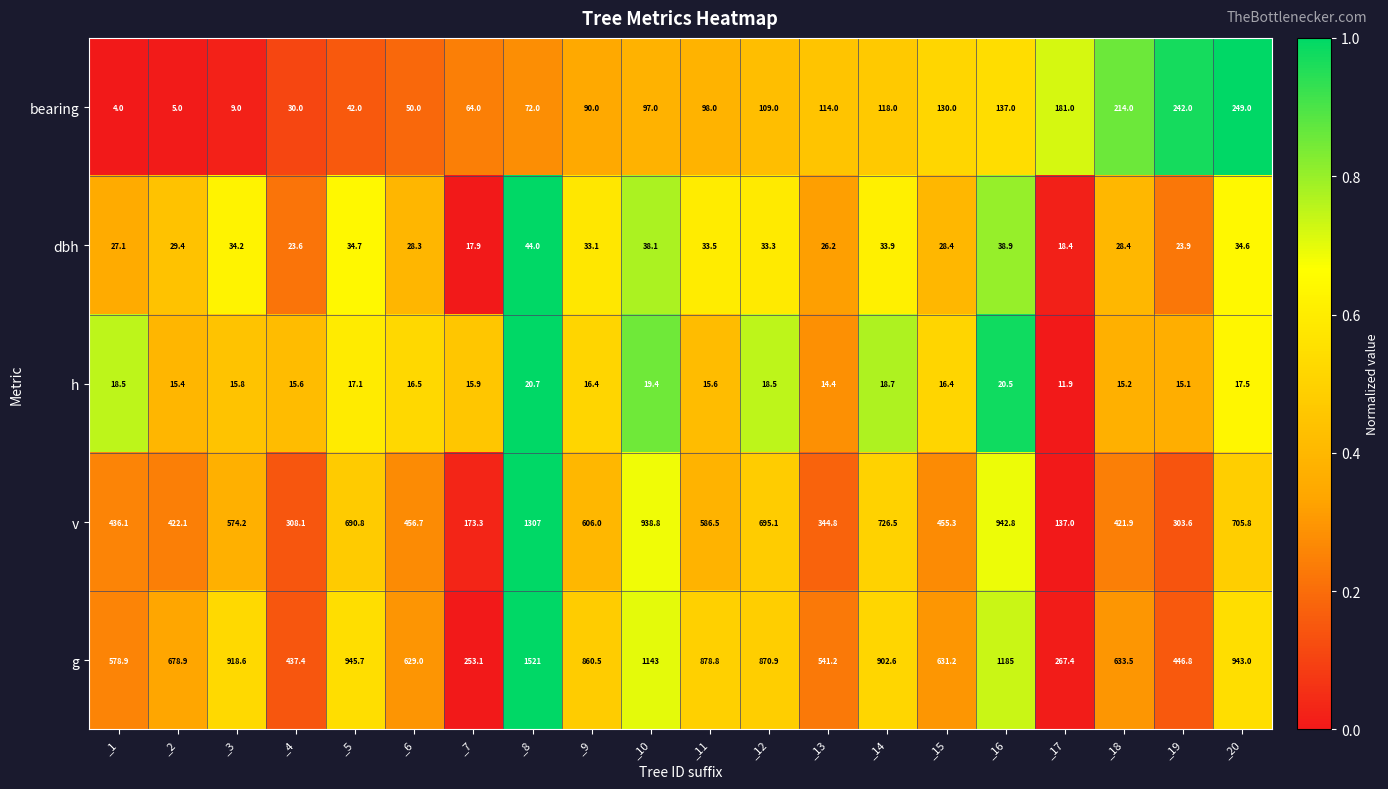

The value of dbh at _6 is 28.3. True or false?

True